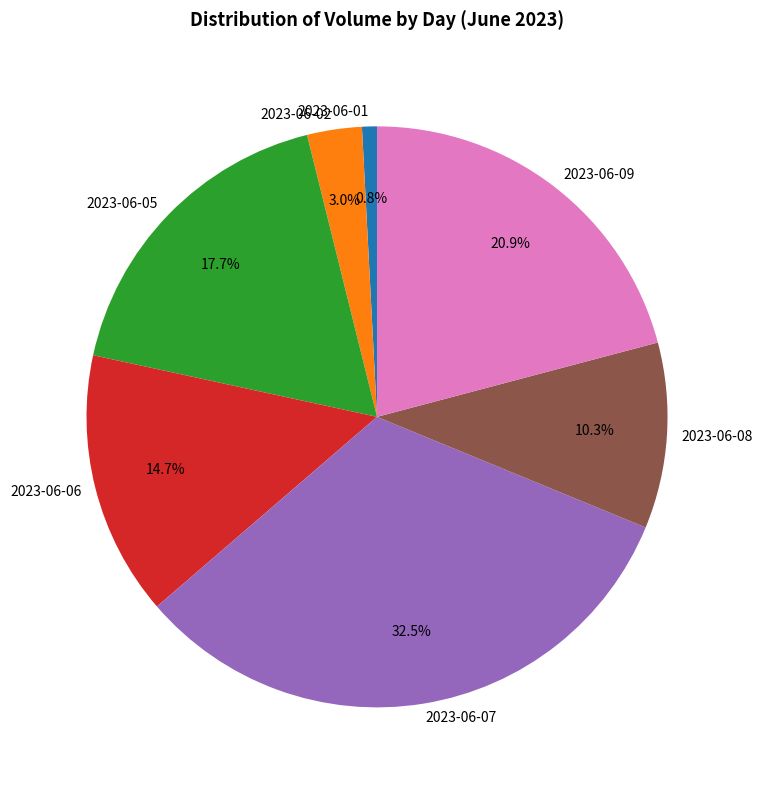

Rank the categories by value from highest to lowest.

2023-06-07, 2023-06-09, 2023-06-05, 2023-06-06, 2023-06-08, 2023-06-02, 2023-06-01